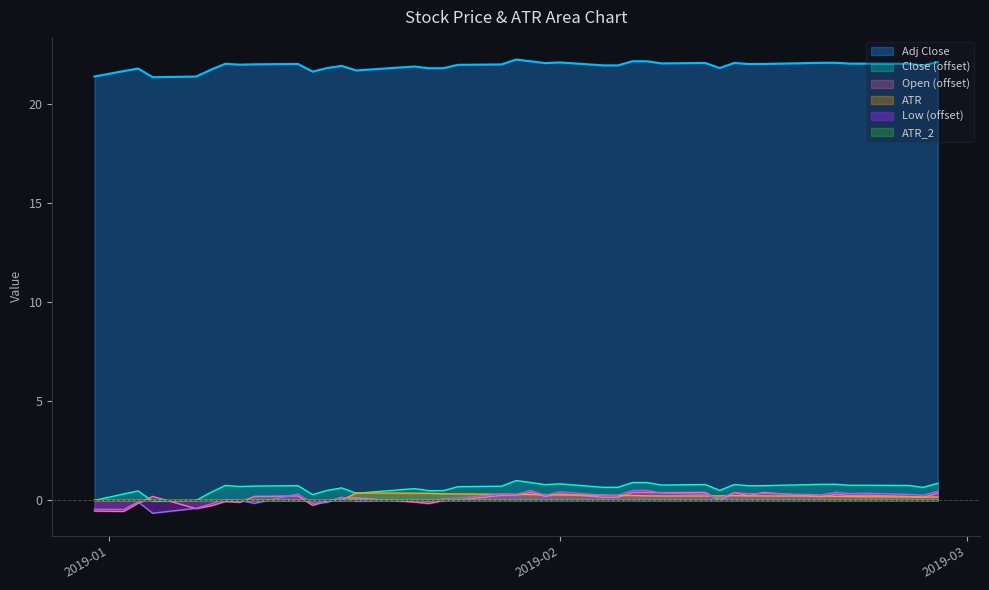

Rank the series by their maximum value, from highest to lowest.

Adj_Close, Close, Low, Open, ATR, ATR_2